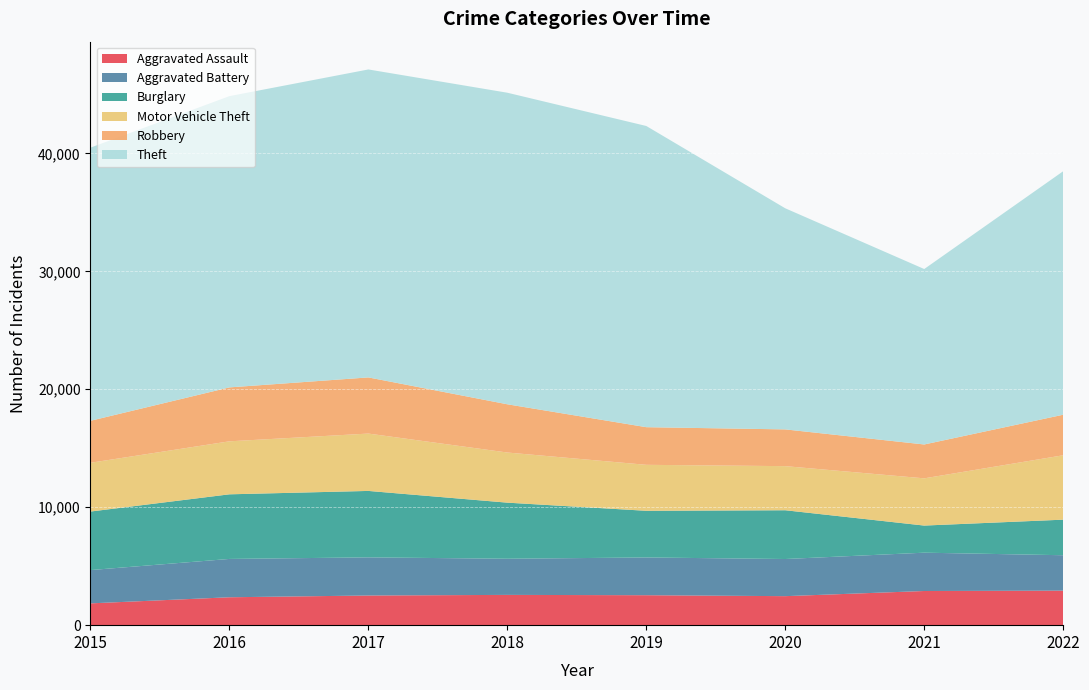

In Theft, how many points are lower than both neighbors (excluding endpoints)?

1